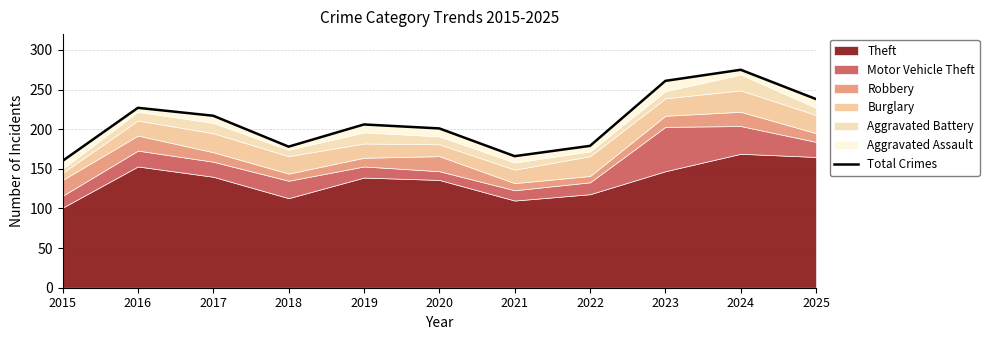

Reading left to right, extract all data points from this chart.

160	227	217	178	206	201	166	179	261	275	238